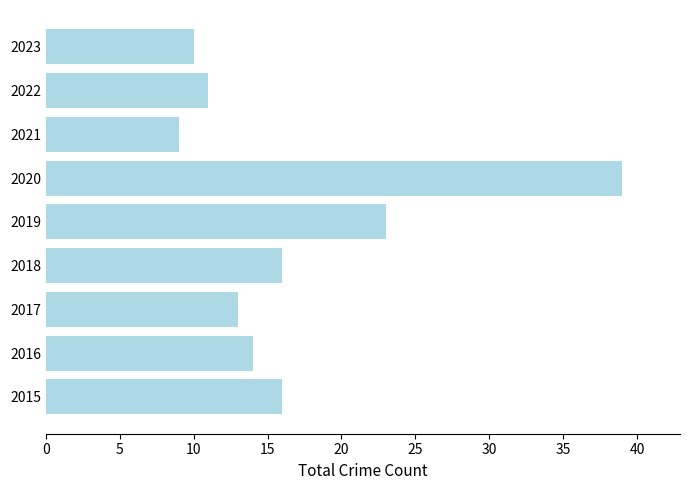

Reading top to bottom, list all the values displayed in this chart.

2023=10	2022=11	2021=9	2020=39	2019=23	2018=16	2017=13	2016=14	2015=16